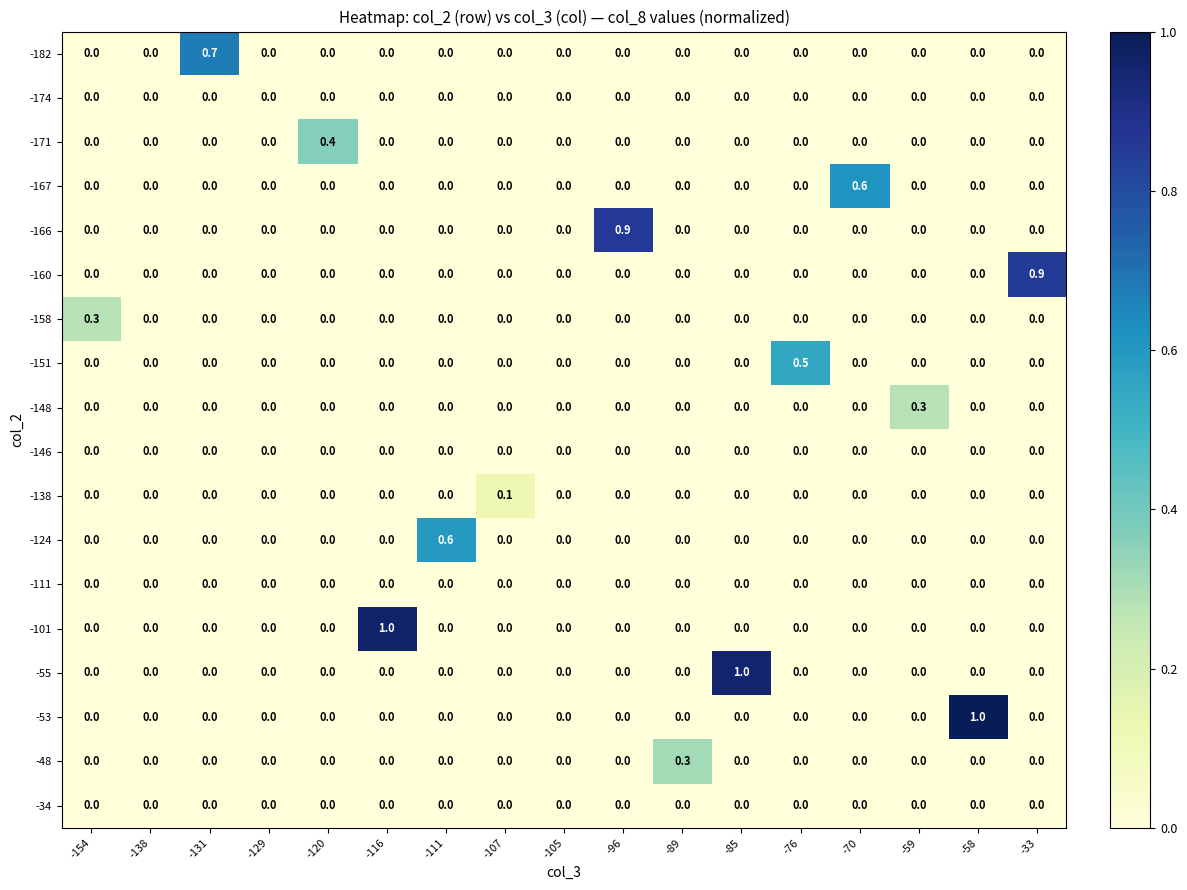

What is the sum of all -166 values?

0.9